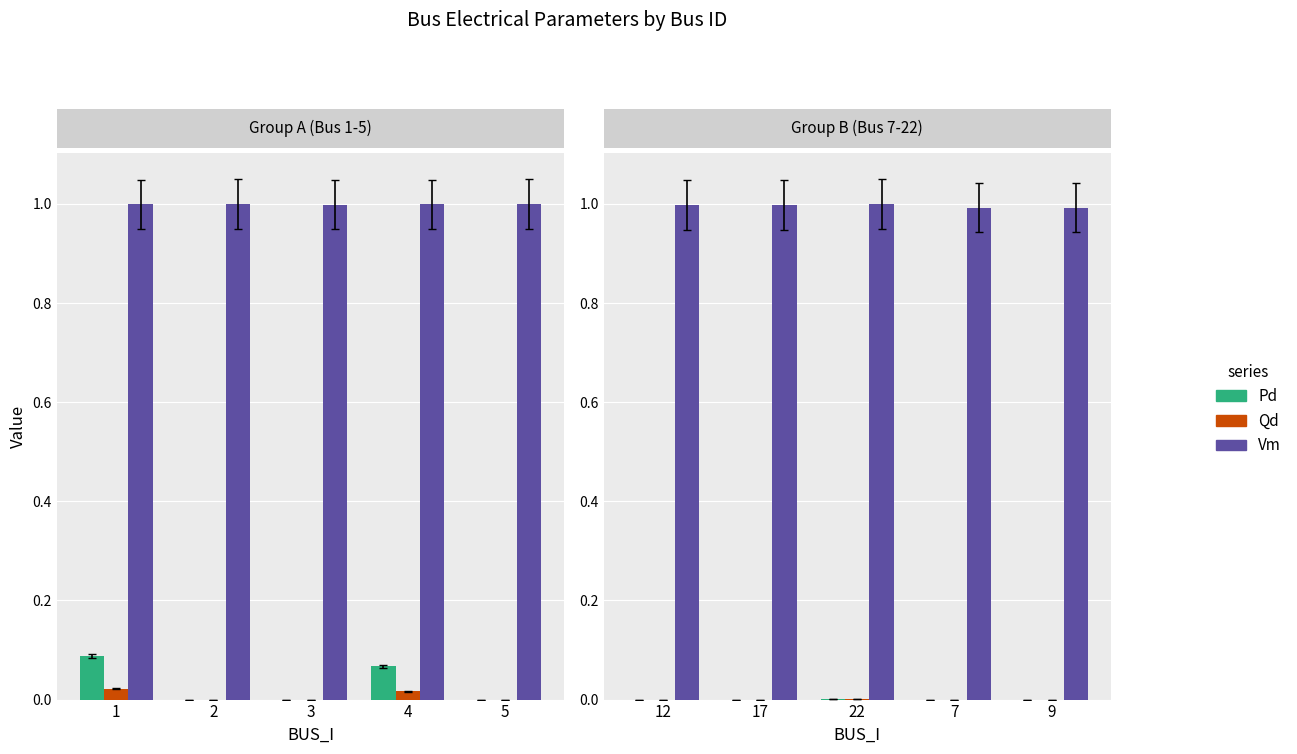

What are all the series names shown in the legend?

Pd, Qd, Vm